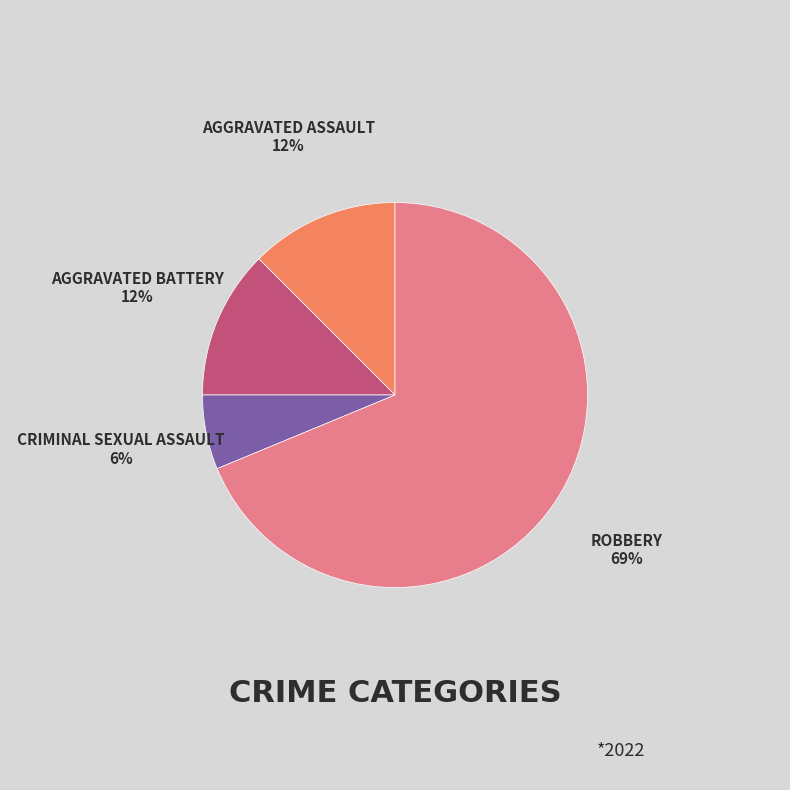

Count the number of slices in the pie.

4